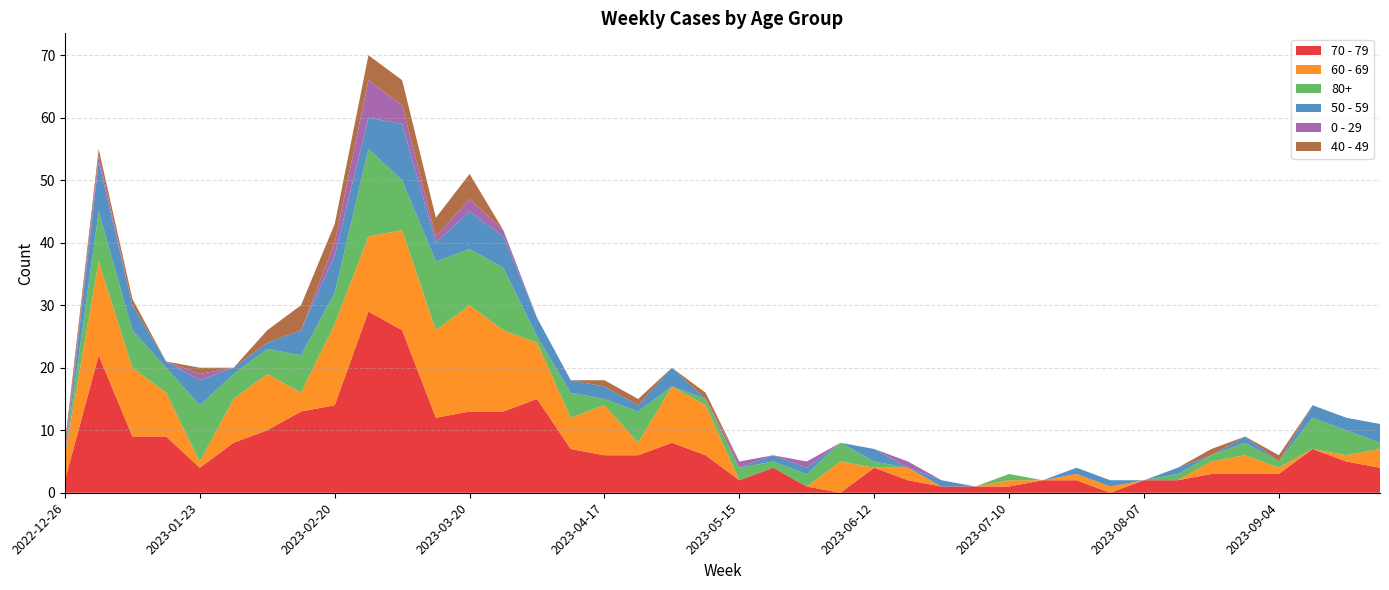

Reading left to right, extract all data points from this chart.

70 - 79: 2	22	9	9	4	8	10	13	14	29	26	12	13	13	15	7	6	6	8	6	2	4	1	0	4	2	1	1	1	2	2	0	2	2	3	3	3	7	5	4
60 - 69: 4	15	11	7	1	7	9	3	13	12	16	14	17	13	9	5	8	2	9	8	0	0	0	5	0	2	0	0	1	0	1	1	0	0	2	3	1	0	1	3
80+: 0	8	6	4	9	4	4	6	5	14	8	11	9	10	1	4	1	5	0	1	2	1	2	3	1	0	0	0	1	0	0	0	0	1	1	2	1	5	4	1
50 - 59: 0	8	4	1	4	1	1	4	6	5	9	3	6	5	3	2	2	1	3	0	0	1	1	0	2	0	1	0	0	0	1	1	0	1	0	1	0	2	2	3
0 - 29: 1	1	0	0	1	0	0	0	2	6	3	1	2	1	0	0	0	0	0	0	1	0	1	0	0	1	0	0	0	0	0	0	0	0	0	0	0	0	0	0
40 - 49: 1	1	1	0	1	0	2	4	3	4	4	3	4	0	0	0	1	1	0	1	0	0	0	0	0	0	0	0	0	0	0	0	0	0	1	0	1	0	0	0